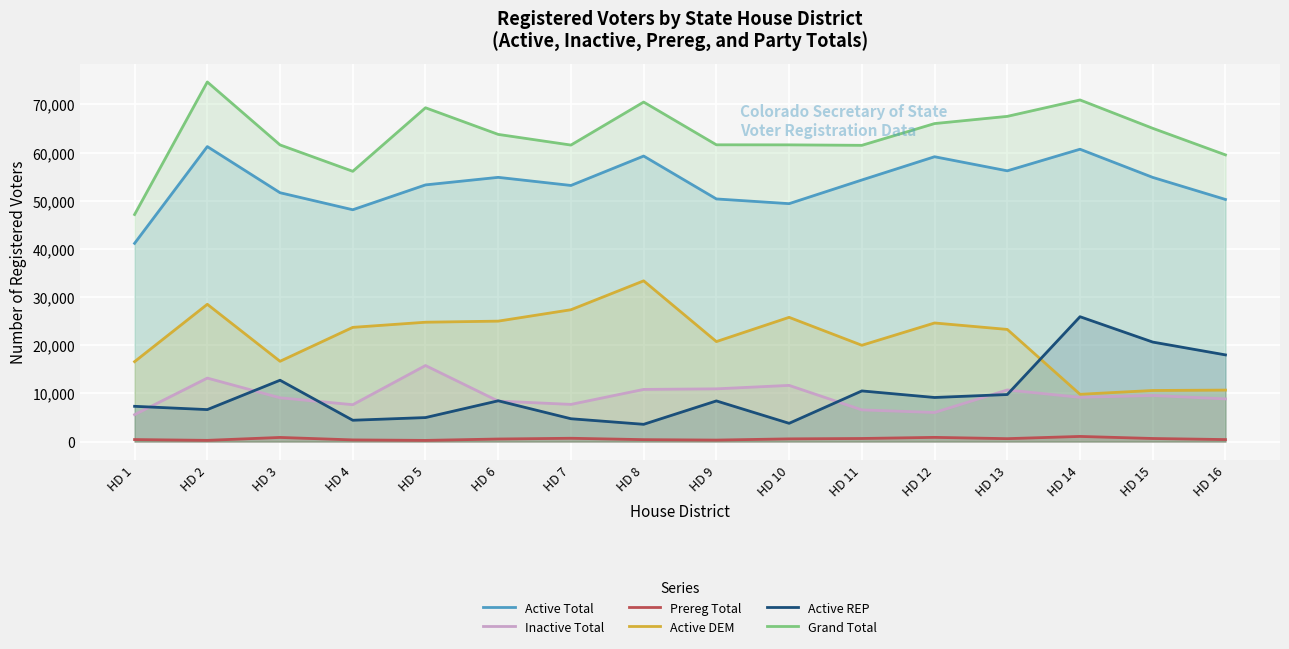

Which has a higher value, HD 9 or HD 10?

HD 9